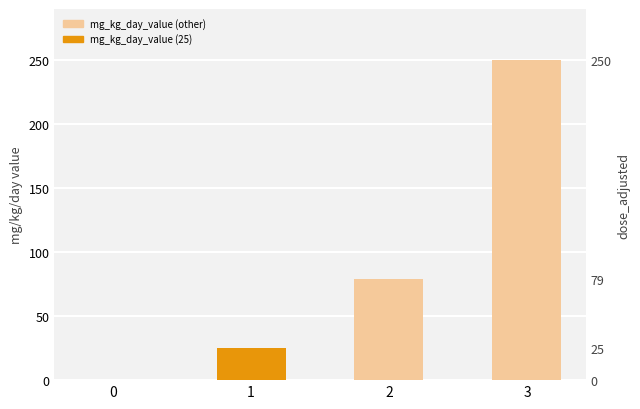

How many series are shown in this chart?

1